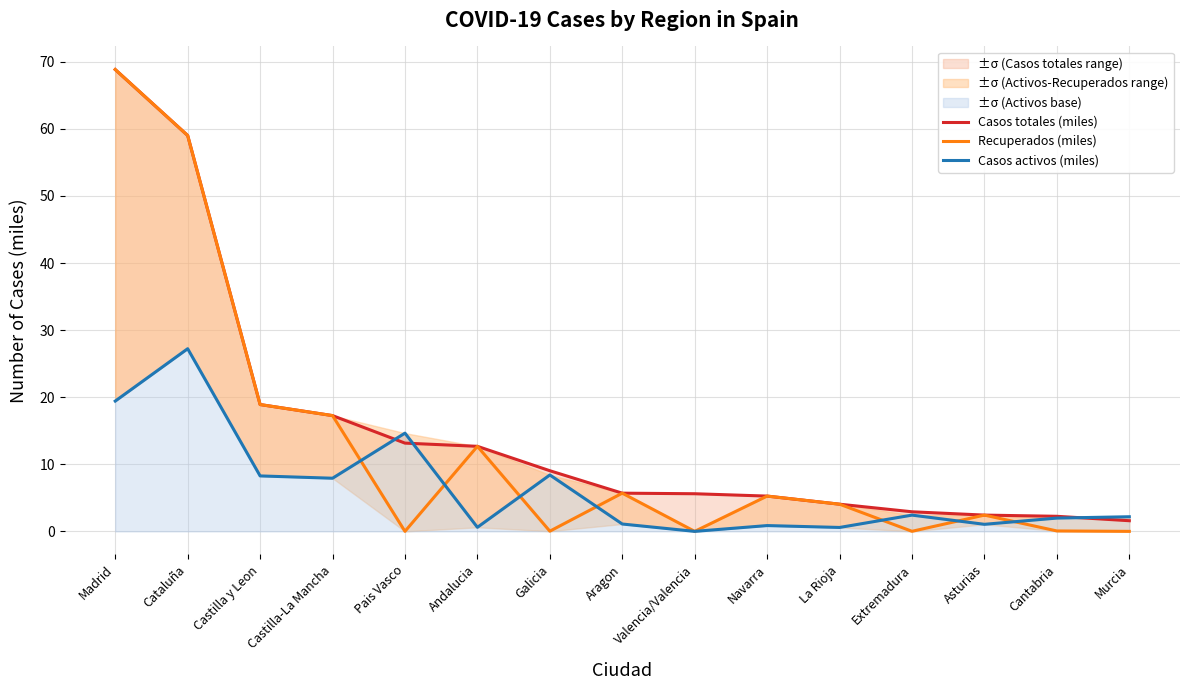

At Murcia, list the series in order from smallest to largest.

Recuperados (miles), Casos totales (miles), Casos activos (miles)